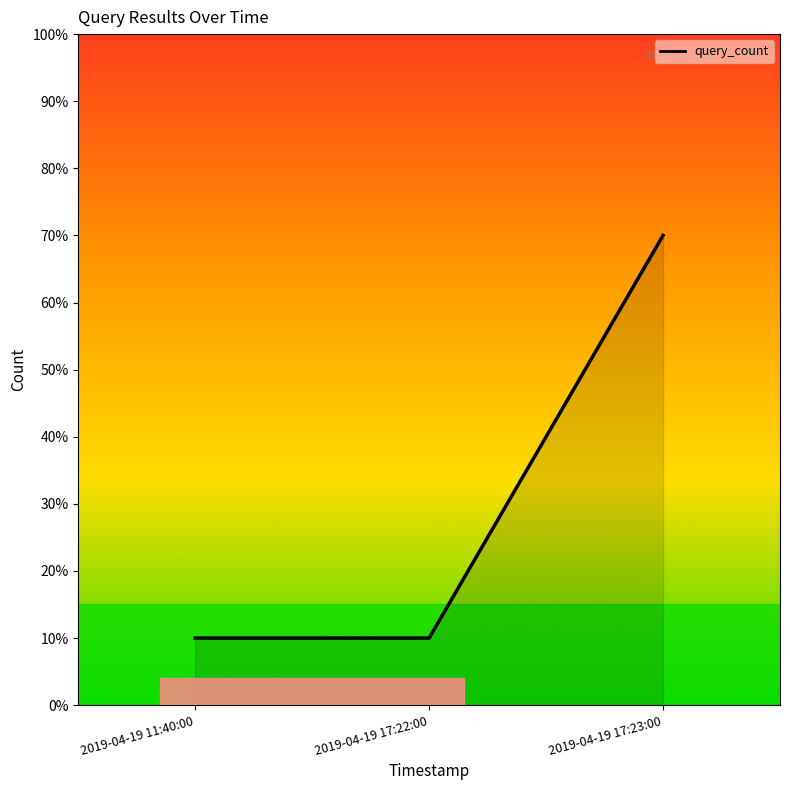

What is the sum of all values?

9